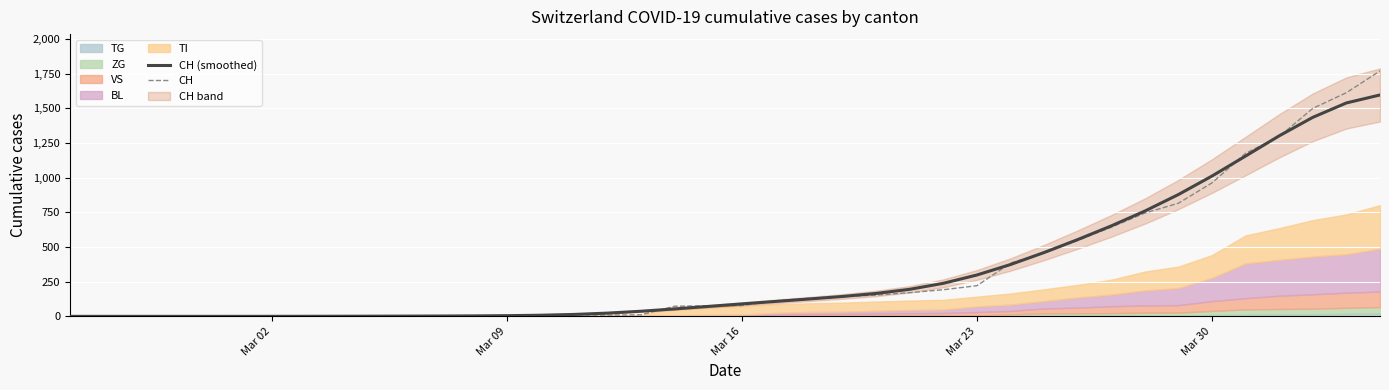

True or false: CH and CH (smoothed) cross at least once.

True